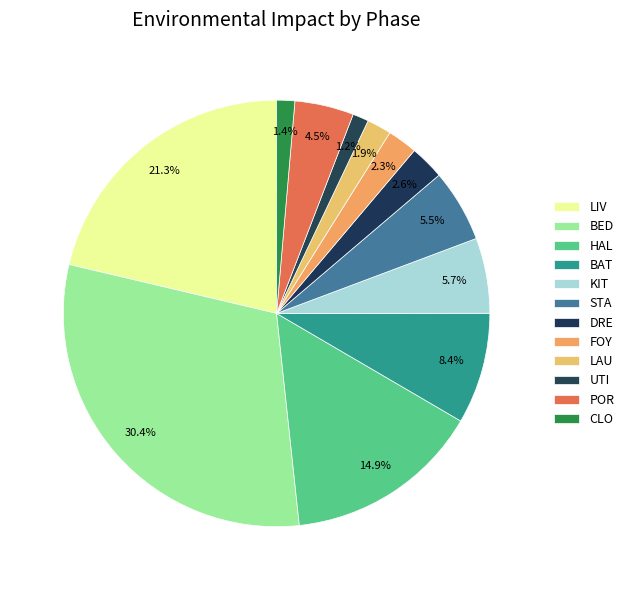

To the nearest percent, what percentage of the pie is BAT?

8%